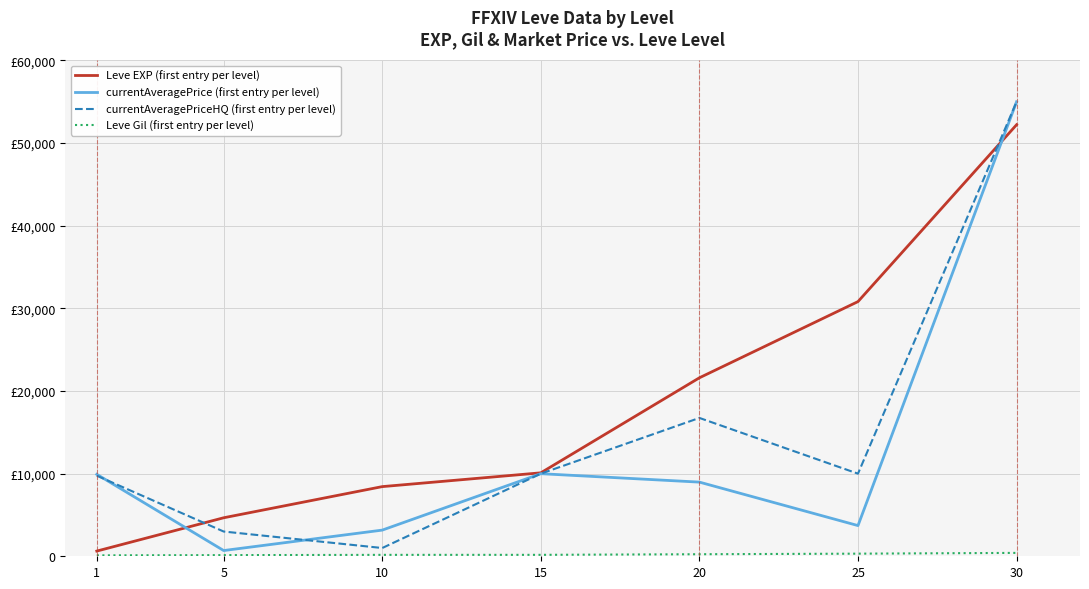

Does the chart have visible grid lines?

Yes